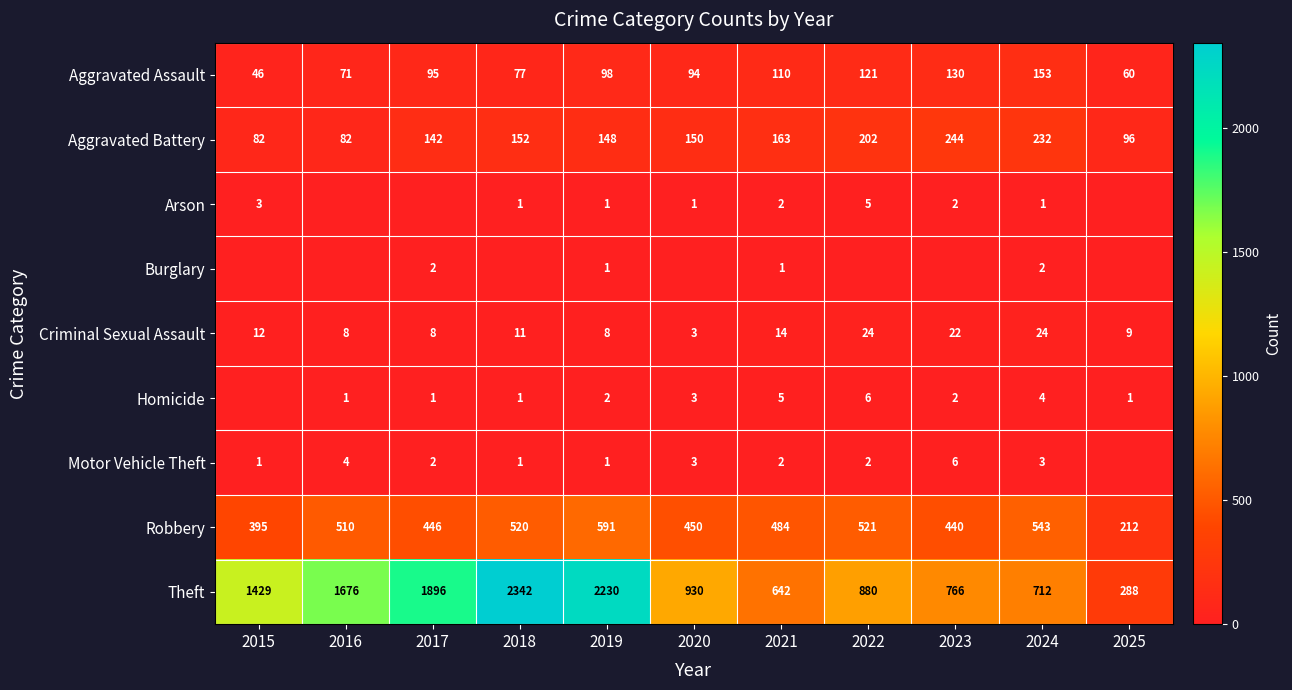

True or false: Aggravated Assault has a value of 90 at 2025.

False